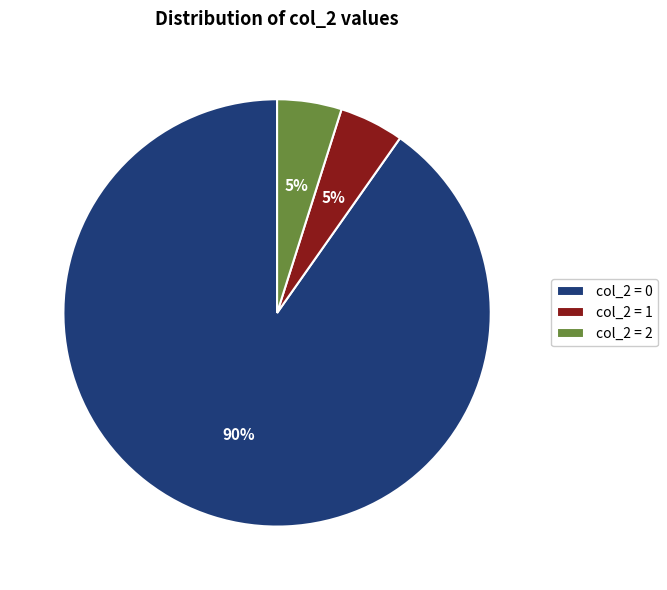

True or false: col_2 = 0 accounts for 76% of the total.

False